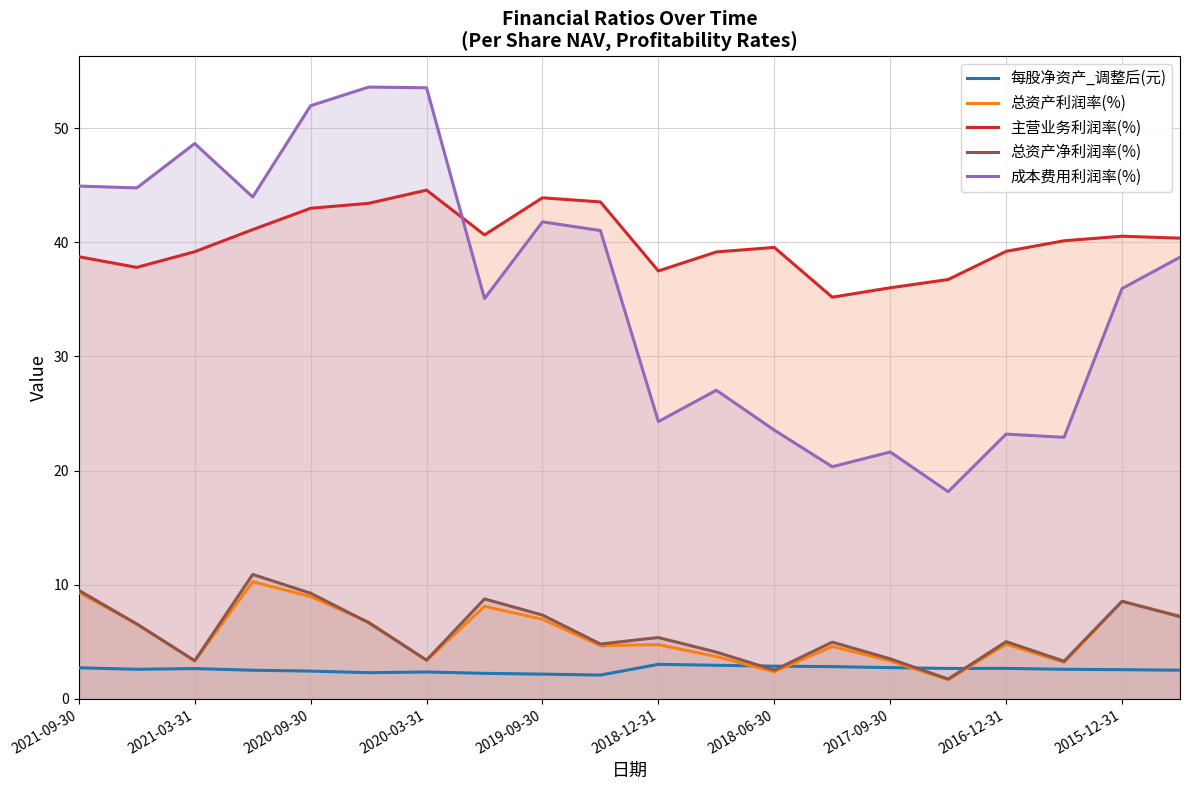

True or false: 主营业务利润率(%) has more than 0 interior local peaks.

True